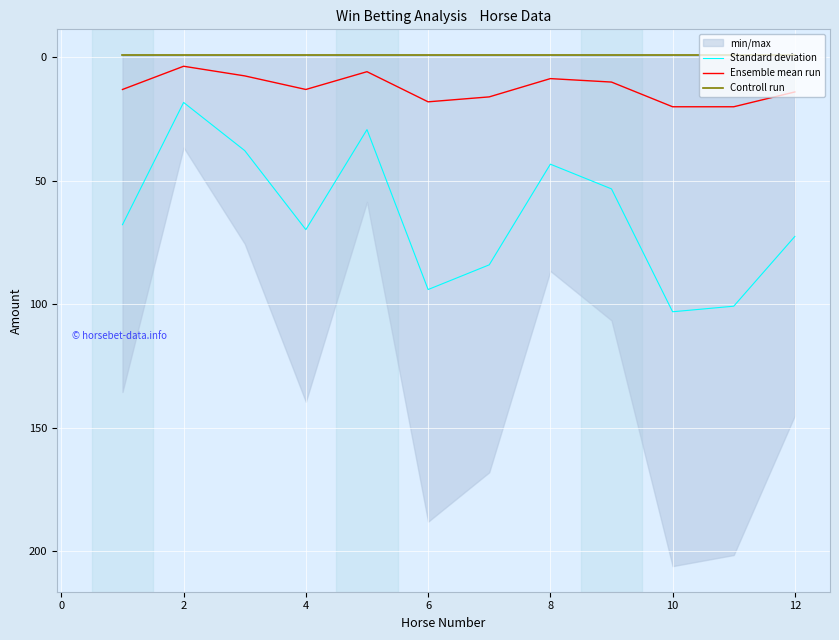

What value does the Standard deviation series have at 12?

72.5